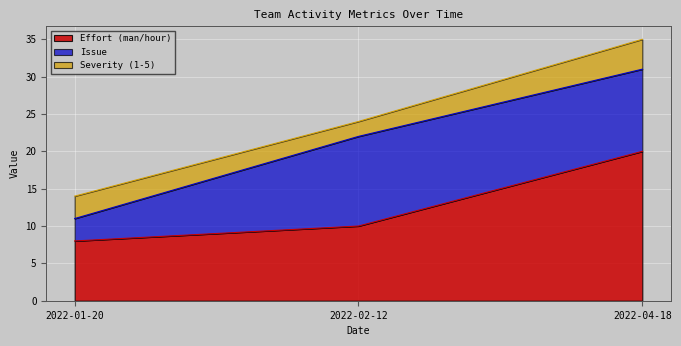

At which label is Effort (man/hour) closest to 14?

2022-02-12